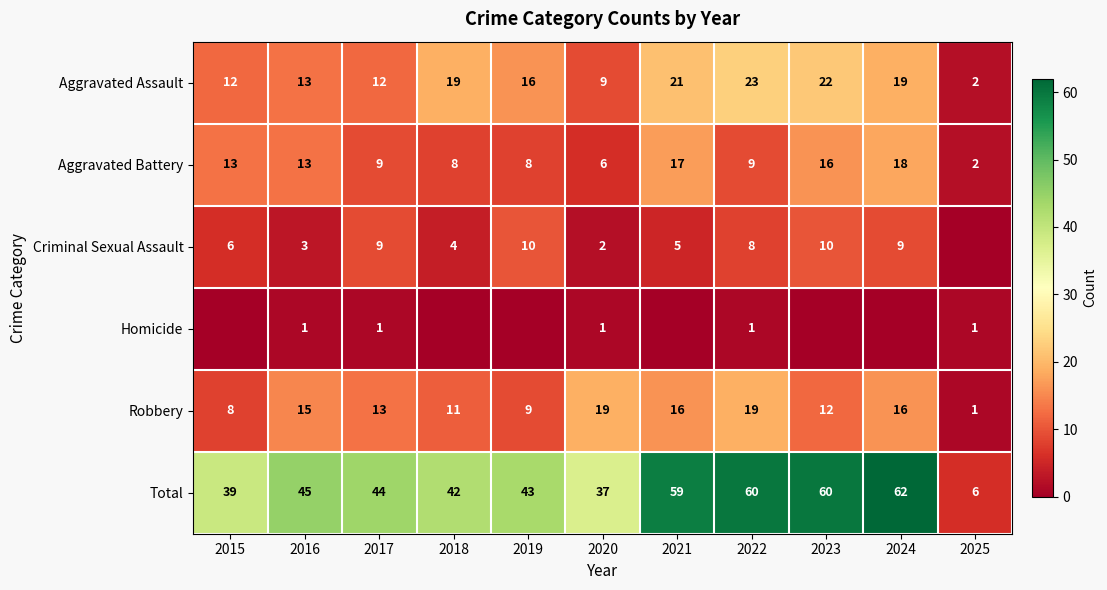

Count the Homicide values in the range 0 to 1.

11